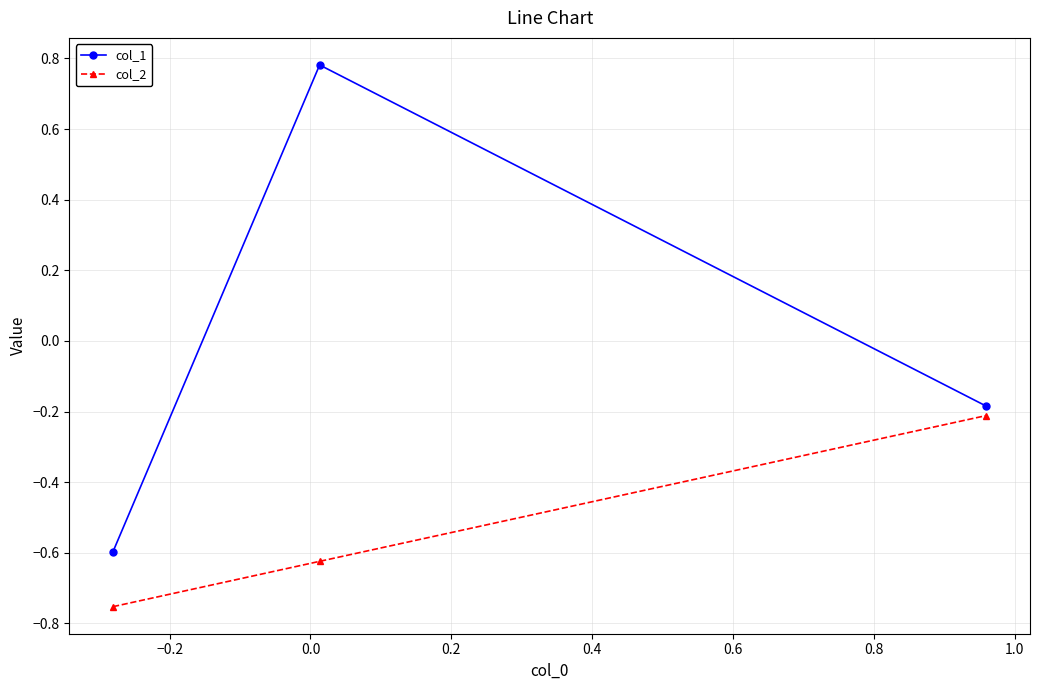

Which series has the largest total across all categories?

col_1